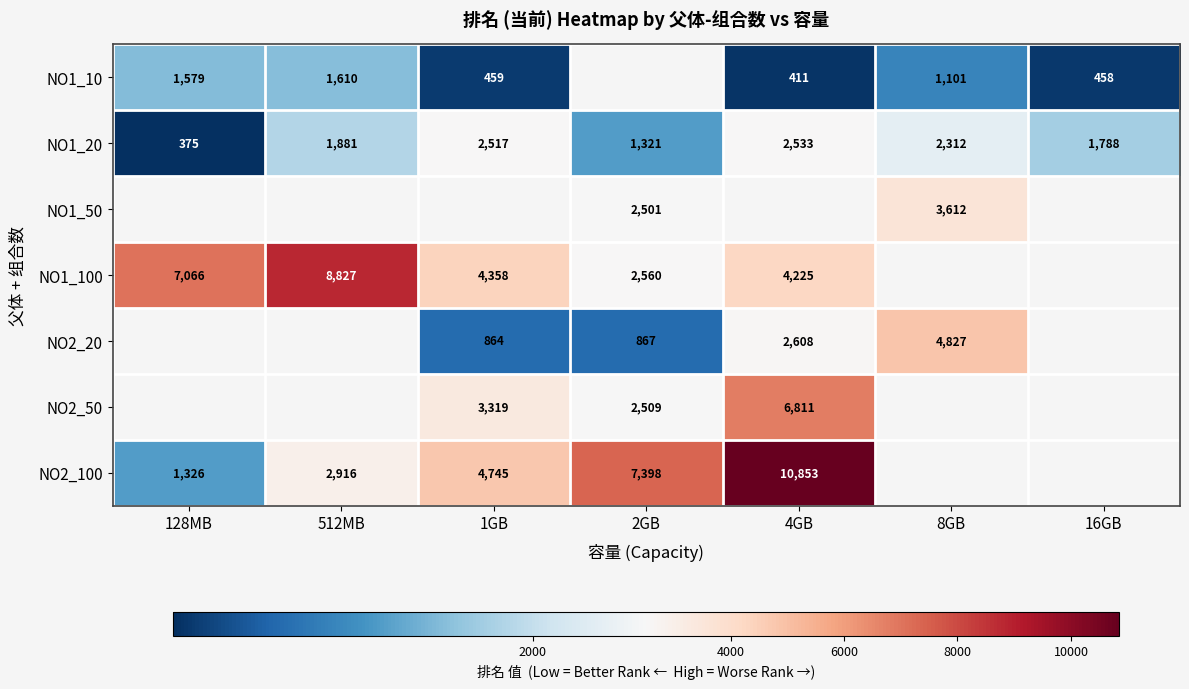

How many data points does each series have?

7